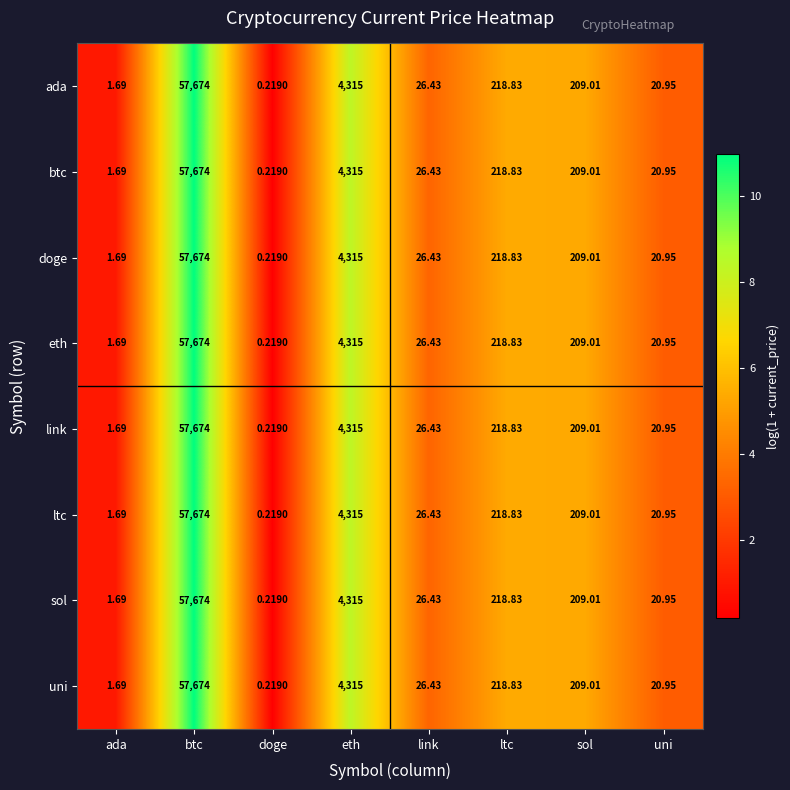

At which label does eth reach its peak?

btc